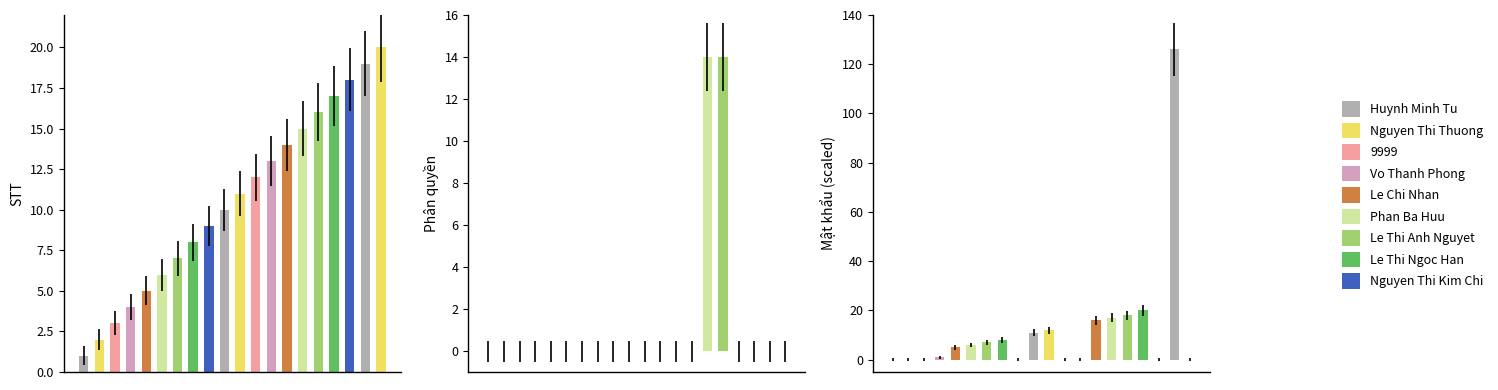

Is it true that Phân quyền equals -6 at 7?

False